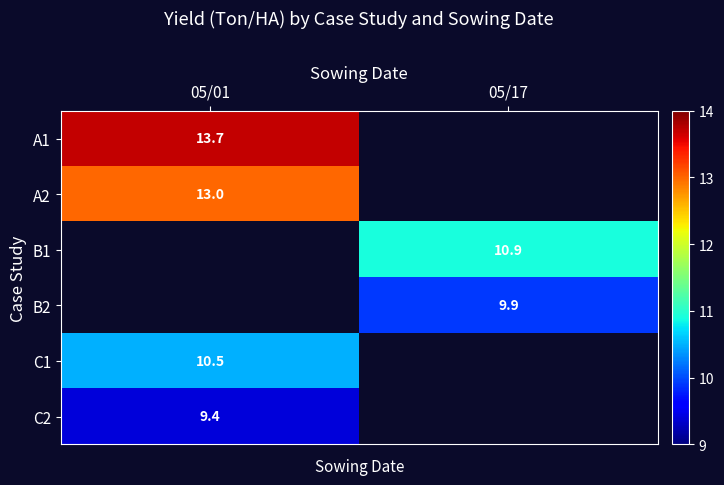

True or false: B1 has a value of 4.9 at 05/17.

False